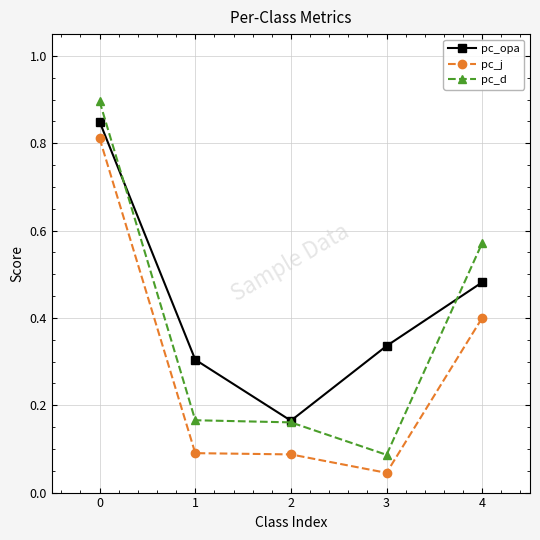

Which series has the widest spread of values?

pc_d